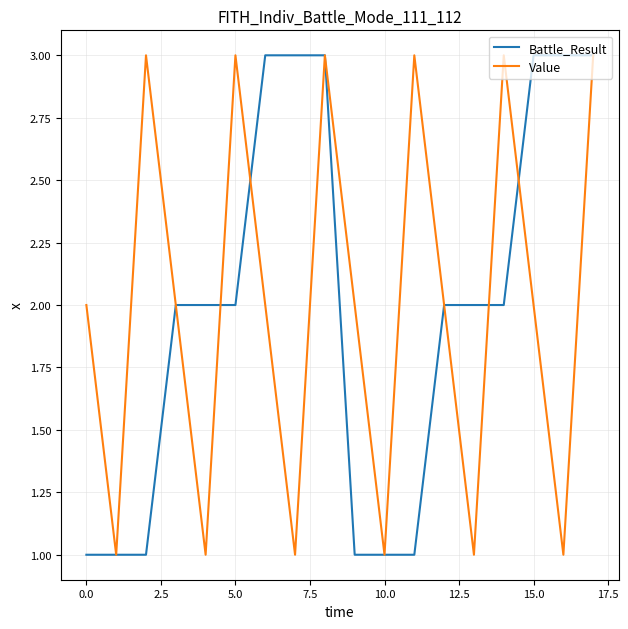

What is the minimum value shown in the chart?

1